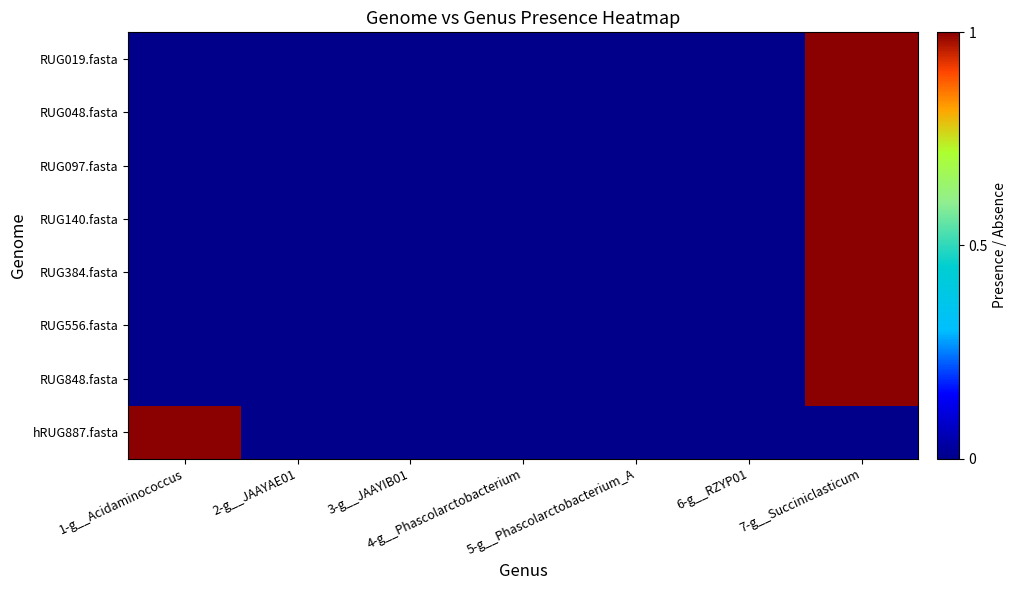

Reading left to right, transcribe all the data shown in this chart.

RUG019.fasta: 1-g__Acidaminococcus=0	2-g__JAAYAE01=0	3-g__JAAYIB01=0	4-g__Phascolarctobacterium=0	5-g__Phascolarctobacterium_A=0	6-g__RZYP01=0	7-g__Succiniclasticum=1
RUG048.fasta: 1-g__Acidaminococcus=0	2-g__JAAYAE01=0	3-g__JAAYIB01=0	4-g__Phascolarctobacterium=0	5-g__Phascolarctobacterium_A=0	6-g__RZYP01=0	7-g__Succiniclasticum=1
RUG097.fasta: 1-g__Acidaminococcus=0	2-g__JAAYAE01=0	3-g__JAAYIB01=0	4-g__Phascolarctobacterium=0	5-g__Phascolarctobacterium_A=0	6-g__RZYP01=0	7-g__Succiniclasticum=1
RUG140.fasta: 1-g__Acidaminococcus=0	2-g__JAAYAE01=0	3-g__JAAYIB01=0	4-g__Phascolarctobacterium=0	5-g__Phascolarctobacterium_A=0	6-g__RZYP01=0	7-g__Succiniclasticum=1
RUG384.fasta: 1-g__Acidaminococcus=0	2-g__JAAYAE01=0	3-g__JAAYIB01=0	4-g__Phascolarctobacterium=0	5-g__Phascolarctobacterium_A=0	6-g__RZYP01=0	7-g__Succiniclasticum=1
RUG556.fasta: 1-g__Acidaminococcus=0	2-g__JAAYAE01=0	3-g__JAAYIB01=0	4-g__Phascolarctobacterium=0	5-g__Phascolarctobacterium_A=0	6-g__RZYP01=0	7-g__Succiniclasticum=1
RUG848.fasta: 1-g__Acidaminococcus=0	2-g__JAAYAE01=0	3-g__JAAYIB01=0	4-g__Phascolarctobacterium=0	5-g__Phascolarctobacterium_A=0	6-g__RZYP01=0	7-g__Succiniclasticum=1
hRUG887.fasta: 1-g__Acidaminococcus=1	2-g__JAAYAE01=0	3-g__JAAYIB01=0	4-g__Phascolarctobacterium=0	5-g__Phascolarctobacterium_A=0	6-g__RZYP01=0	7-g__Succiniclasticum=0